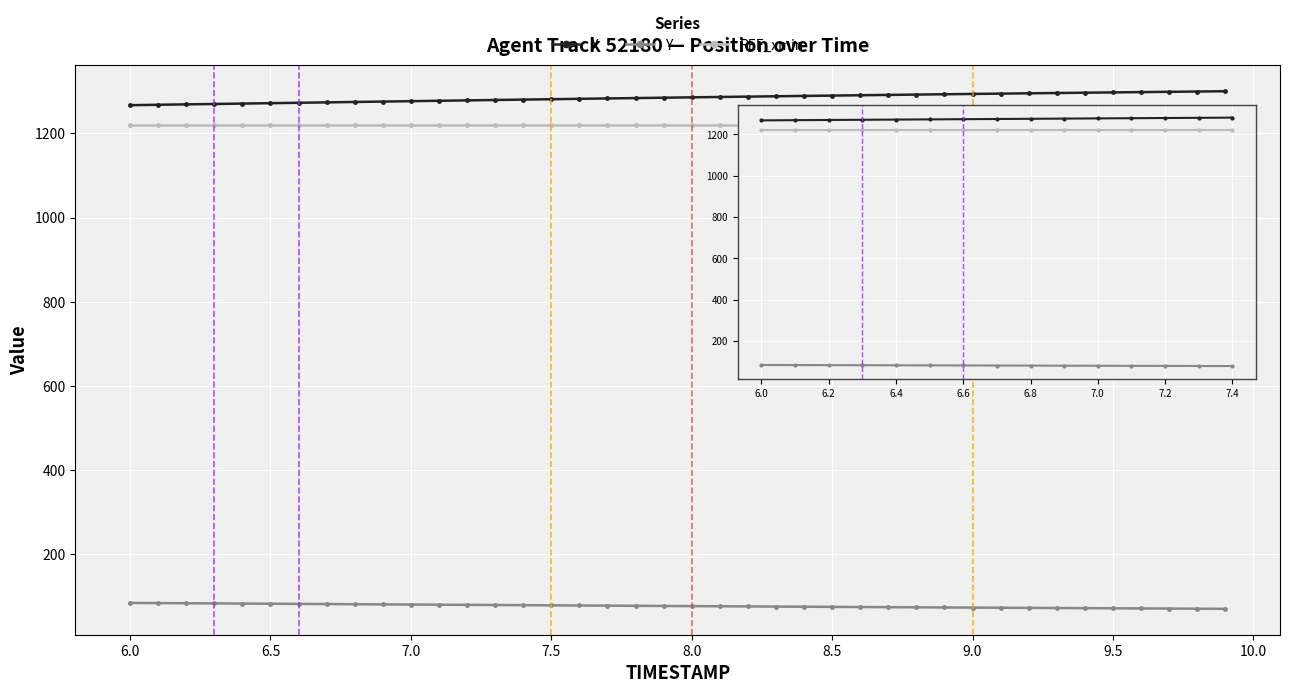

Rank the series by their maximum value, from highest to lowest.

X, REF_xmin, Y